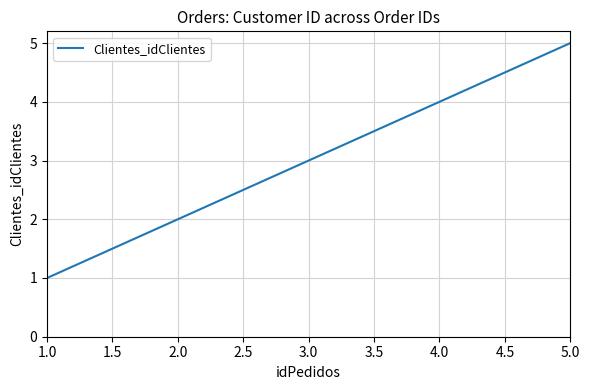

What is the difference between the second highest and minimum values?

3